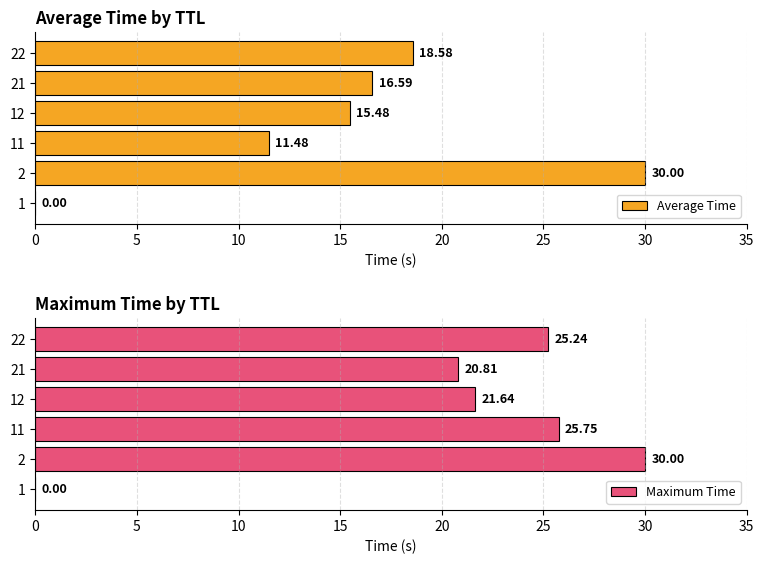

What is the sum of all Maximum Time values?

123.4